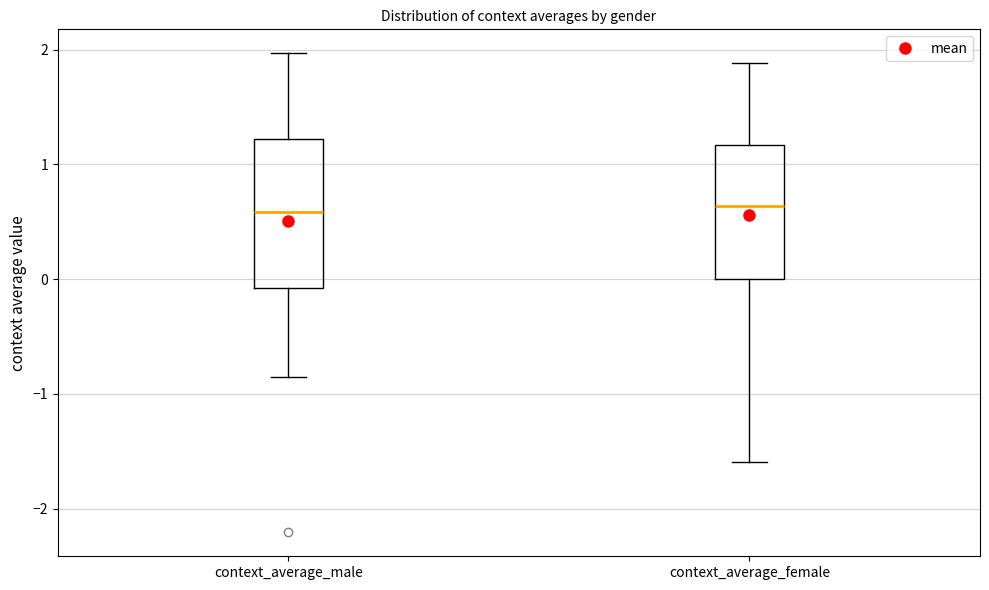

Reading left to right, transcribe this box plot: for each box, give where its median line is, the range the box spans, and where its two whiskers end, as read against the y-axis. The values are not printed on the chart, so give them approximately, as read against the axis.

context_average_male: median 0.6, box -0.1 to 1.2, whiskers -0.9 to 2.0
context_average_female: median 0.6, box 0.0 to 1.2, whiskers -1.6 to 1.9